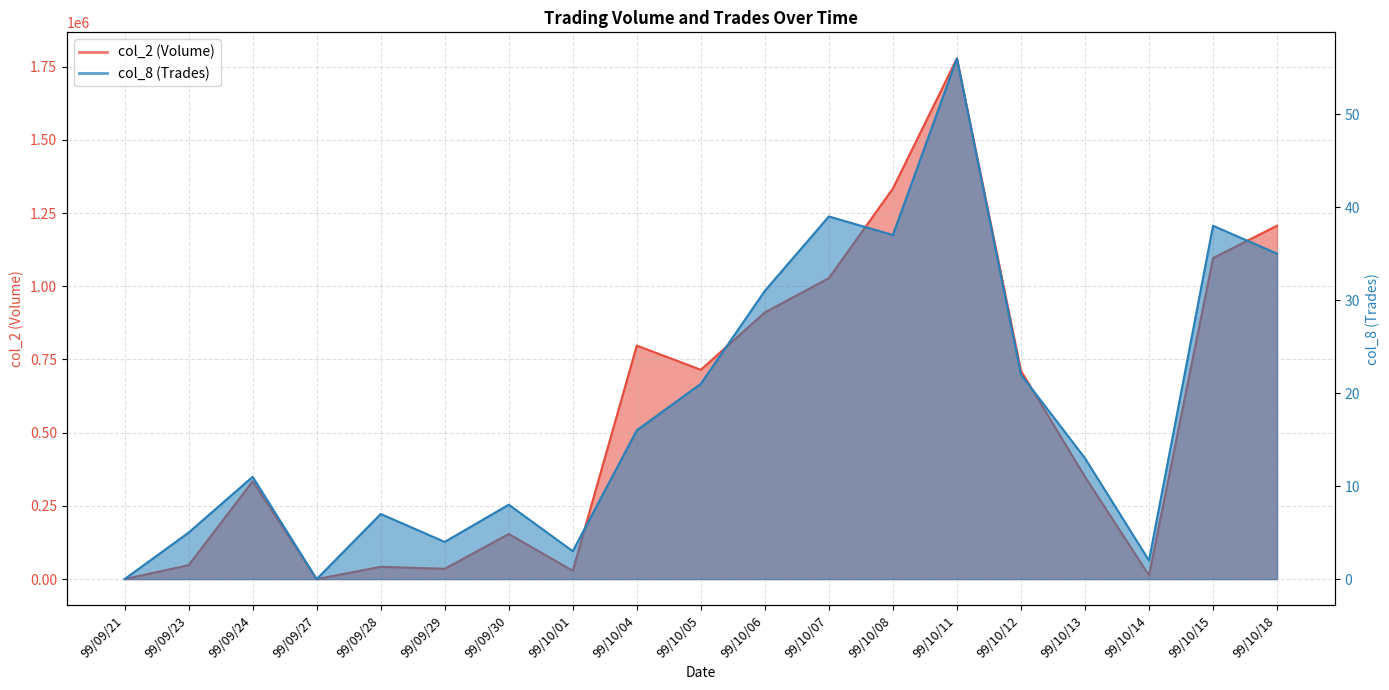

List the series in order of their peak value, lowest first.

col_8 (Trades), col_2 (Volume)